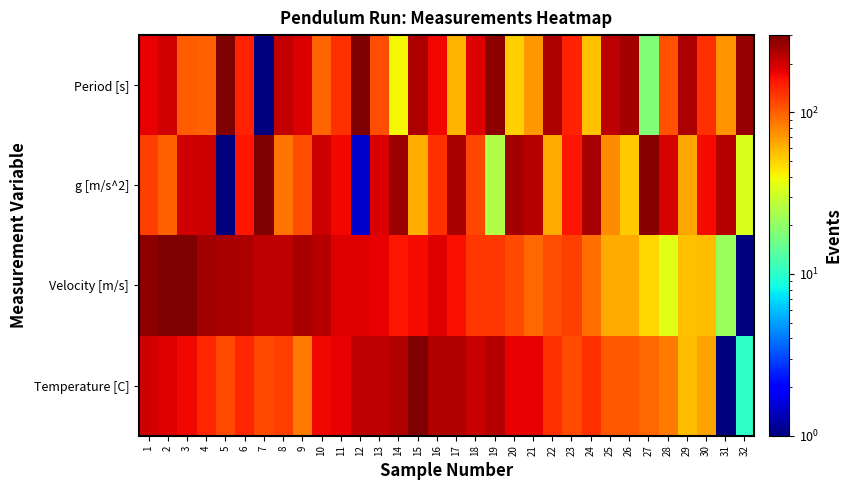

At 14, list the series in order from largest to smallest.

g [m/s^2], Temperature [C], Velocity [m/s], Period [s]